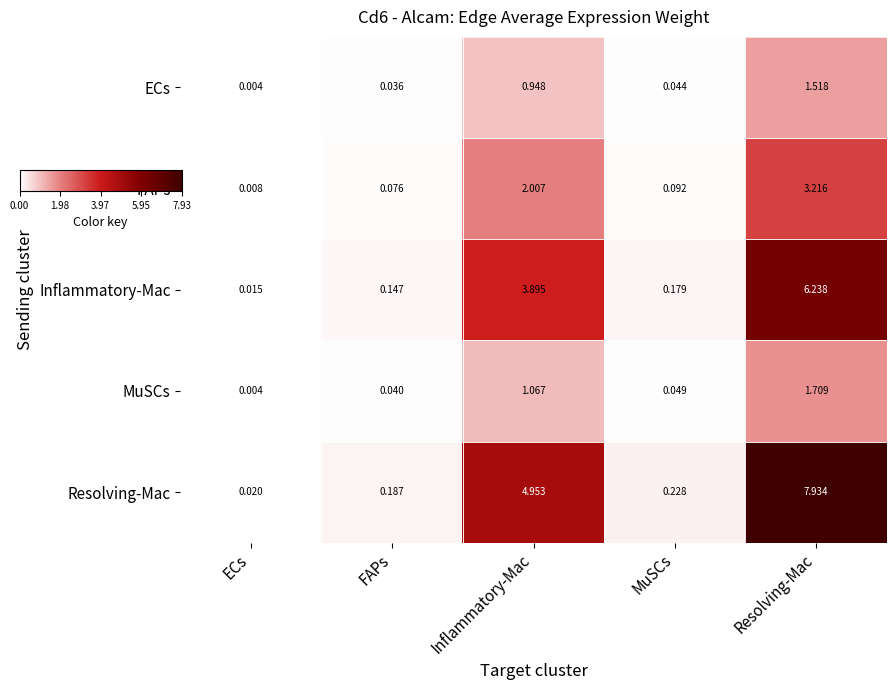

How many series are shown in this chart?

5